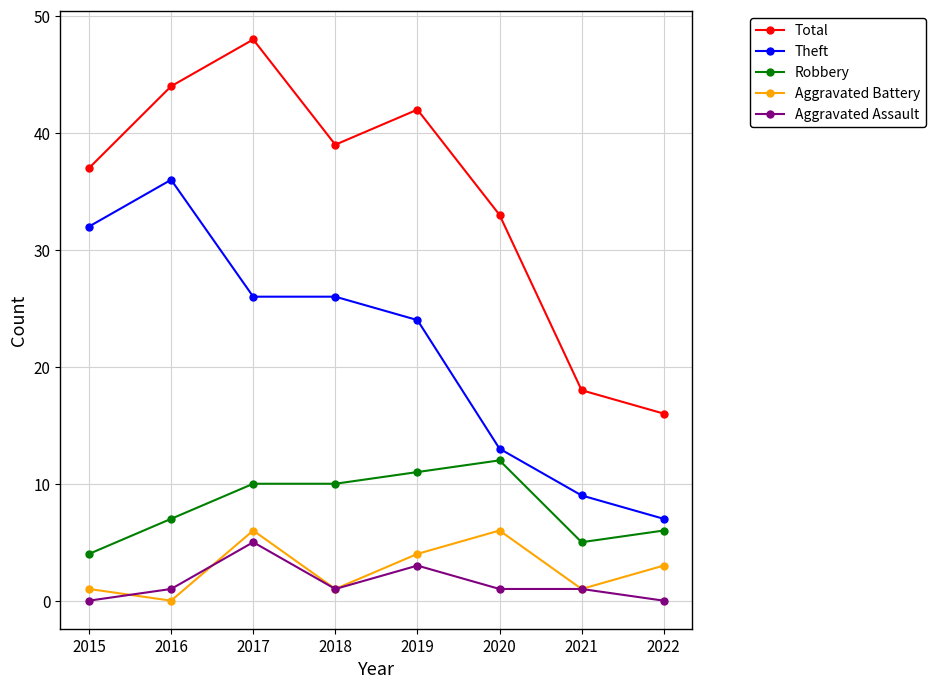

True or false: Total and Robbery intersect in this chart.

False